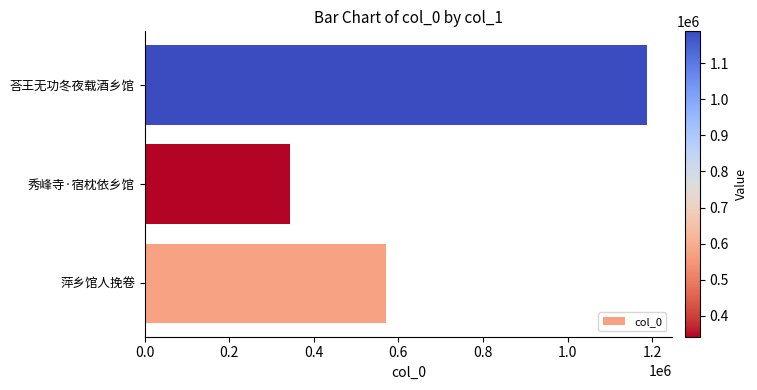

What is the difference between the maximum and minimum values?

845061